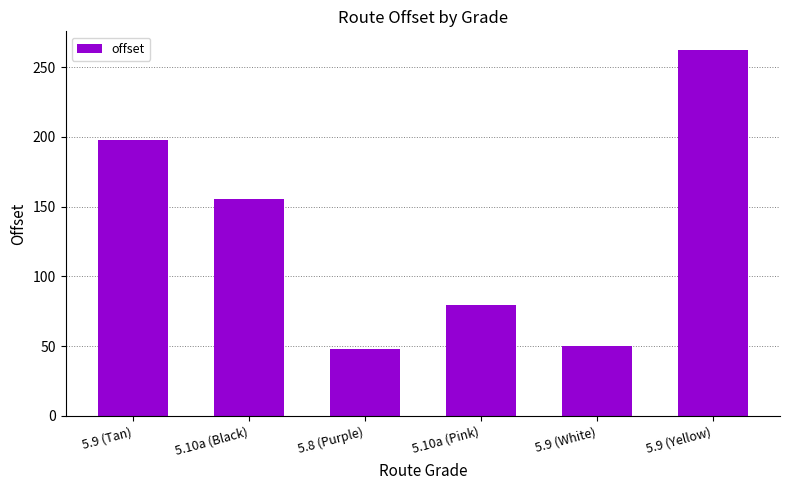

The chart shows a value of 296.5 at 5.9 (Tan). True or false?

False